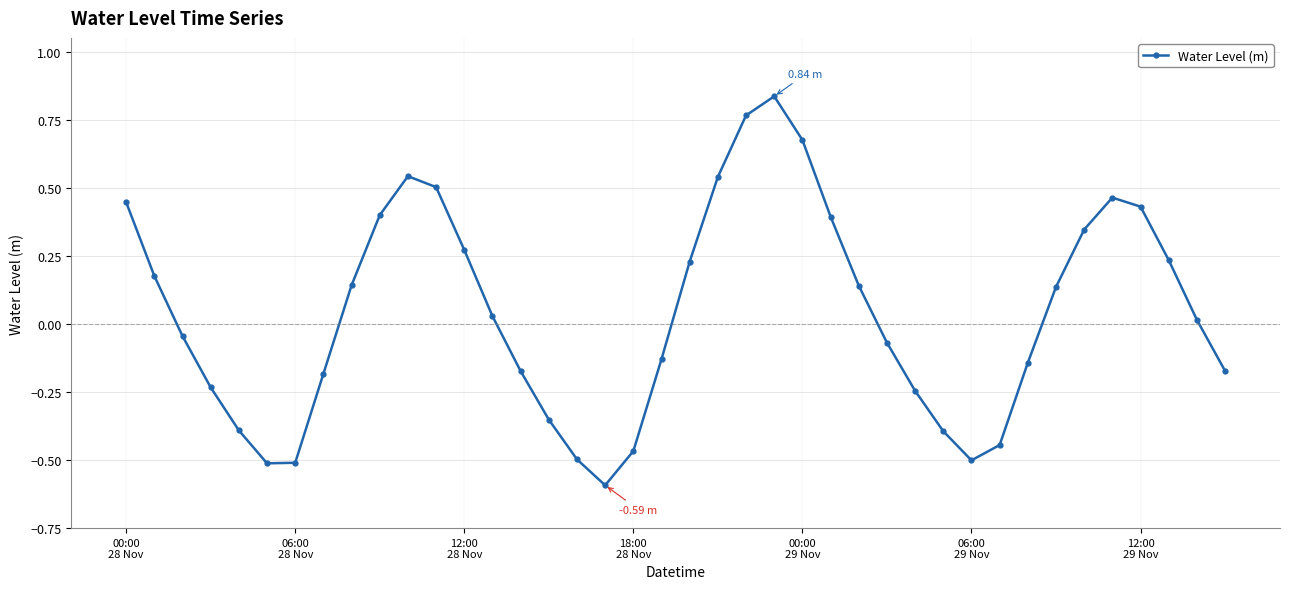

How many interior local peaks (higher than both neighbors) does the data have?

3